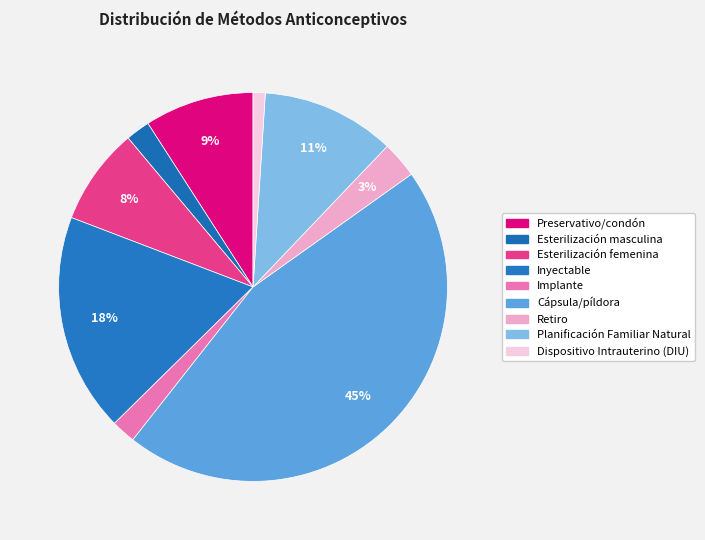

Is it true that Esterilización masculina is 1% of the pie?

False